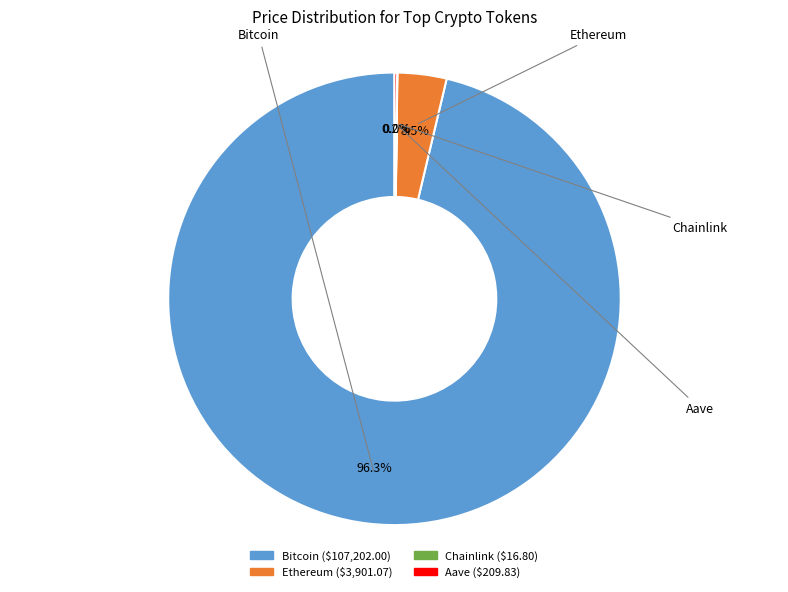

How much of the chart is everything except Ethereum?

96.5%